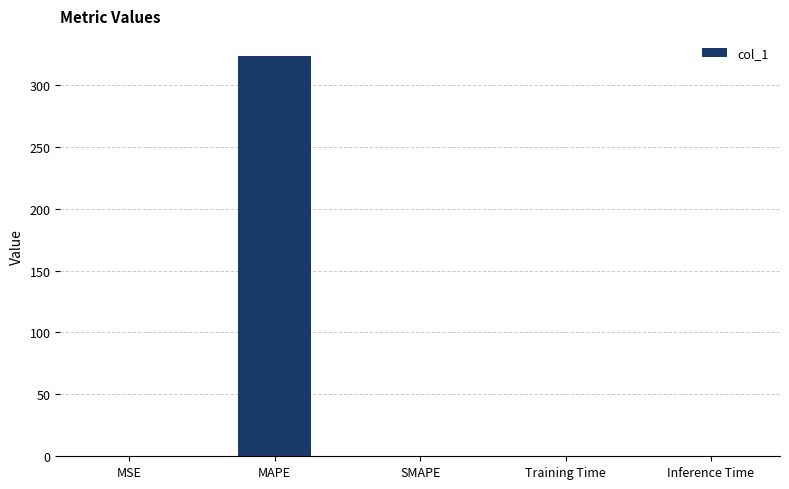

What value does the data have at MAPE?

323.4